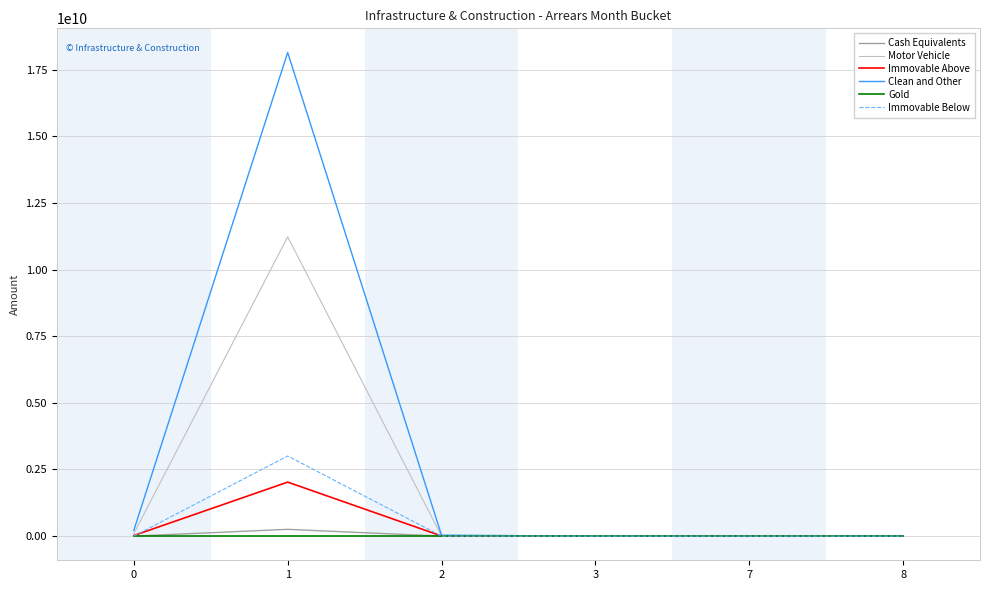

List the series in order of their peak value, lowest first.

Gold, Cash Equivalents, Immovable Above, Immovable Below, Motor Vehicle, Clean and Other